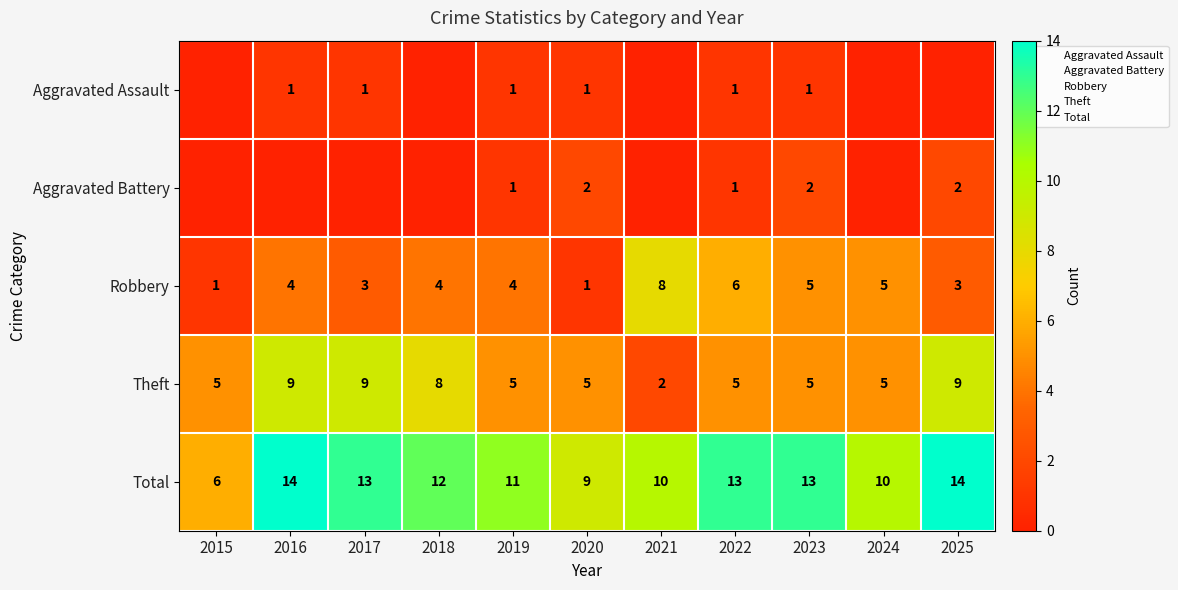

What value does the Aggravated Battery series have at 2022?

1